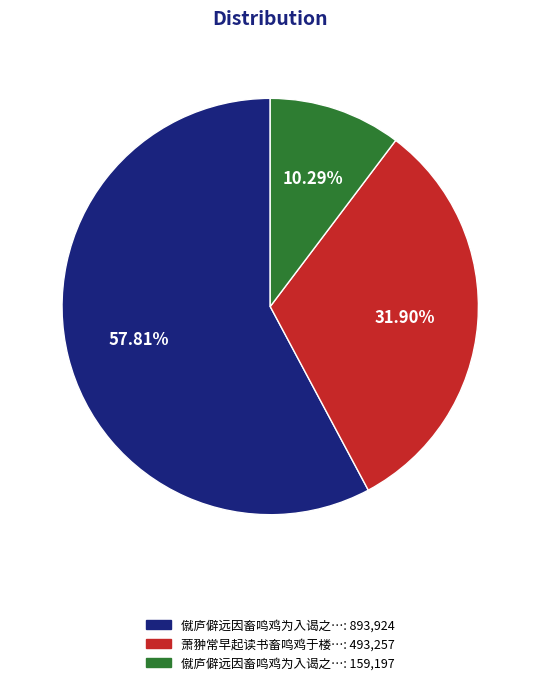

Is there a majority slice in this chart?

Yes